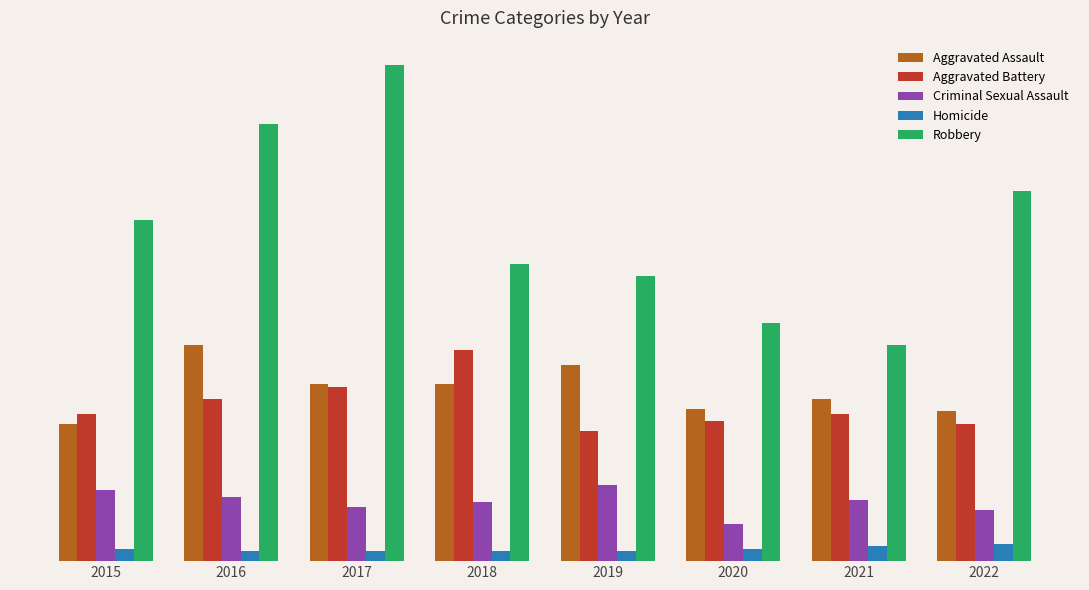

What is the difference between the highest and lowest values at 2018?

117